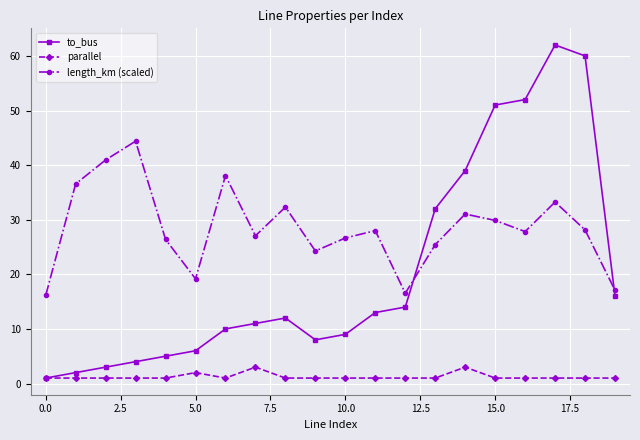

True or false: to_bus has more than 2 interior local peaks.

False